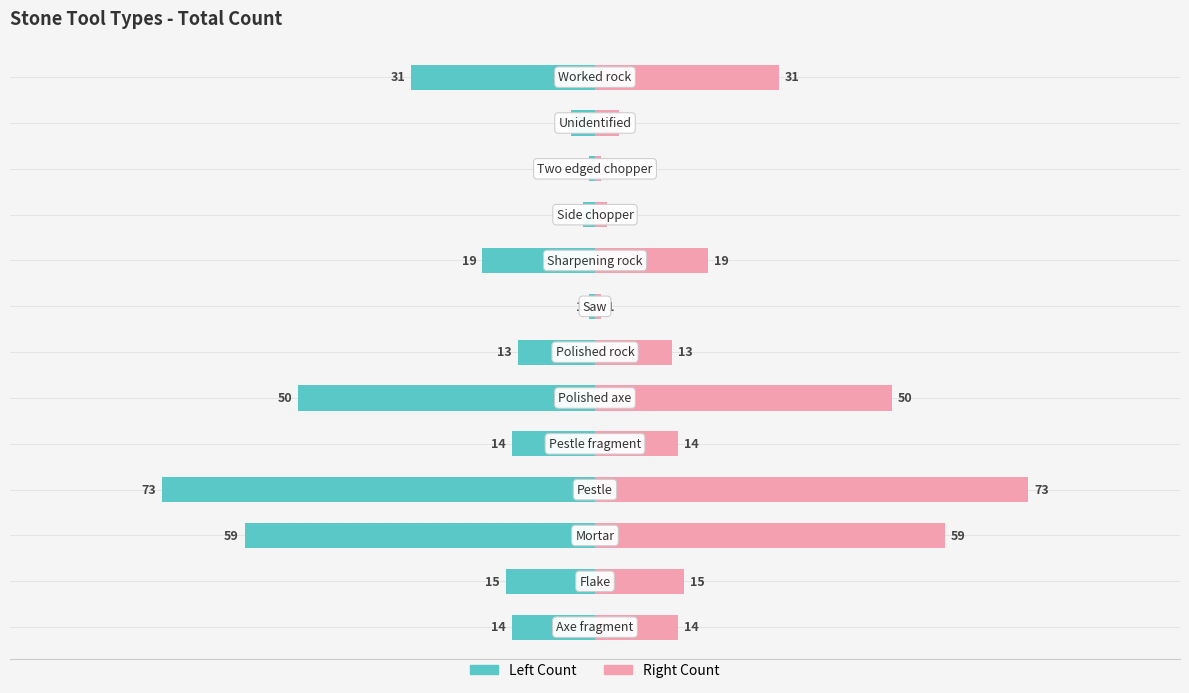

At how many categories does at least one series exceed 14?

6